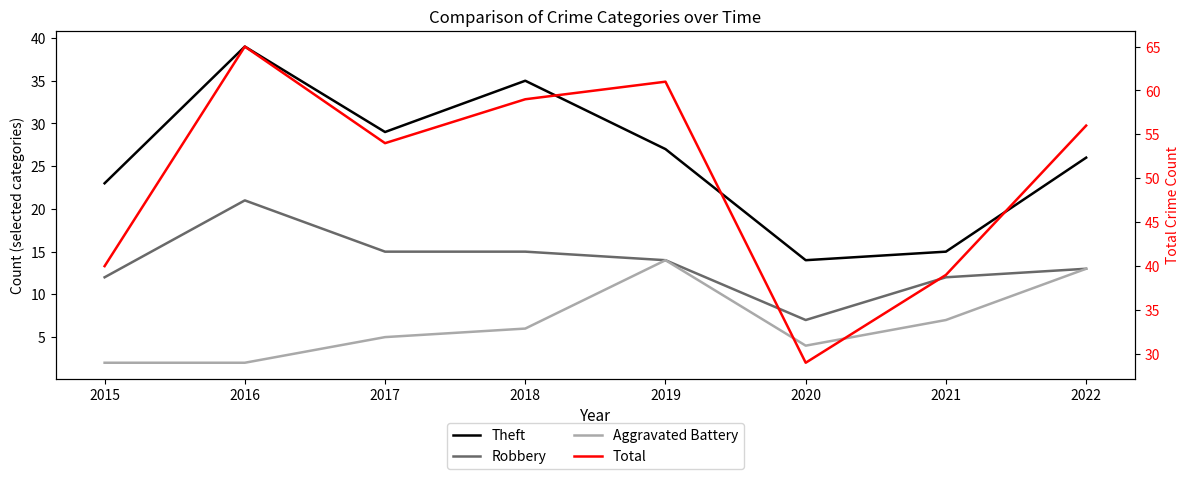

List the series in order of their peak value, lowest first.

Aggravated Battery, Robbery, Theft, Total